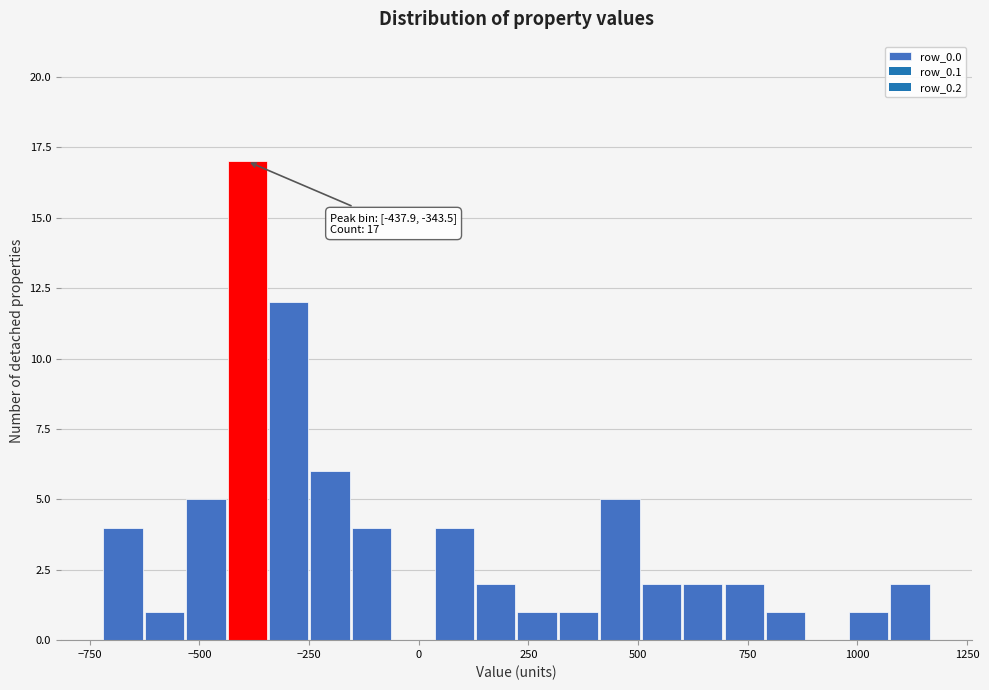

Read against the x-axis, roughly where is the centre of the tallest bar?

-400